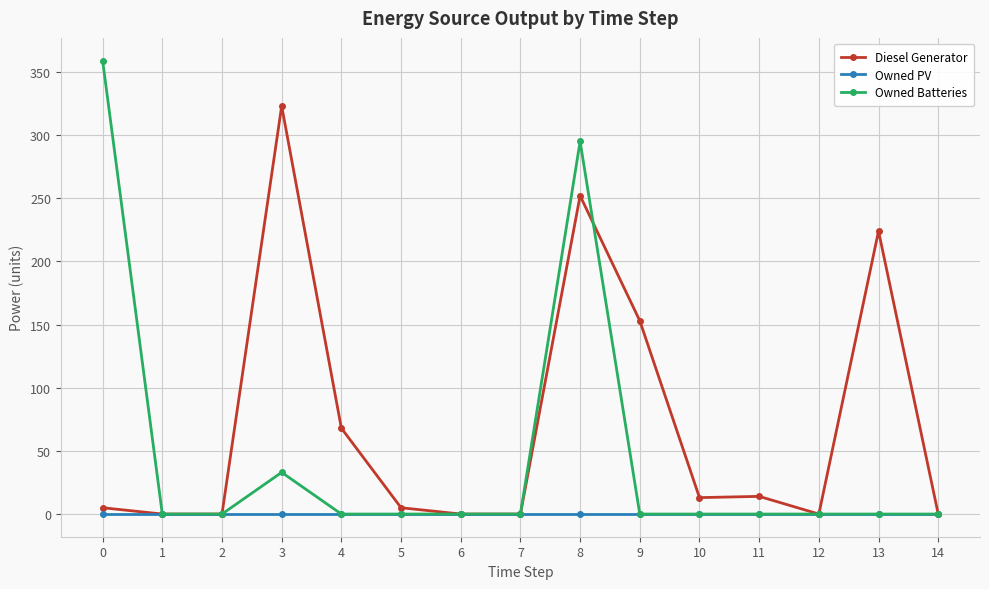

The value of Diesel Generator at 2 is 104. True or false?

False